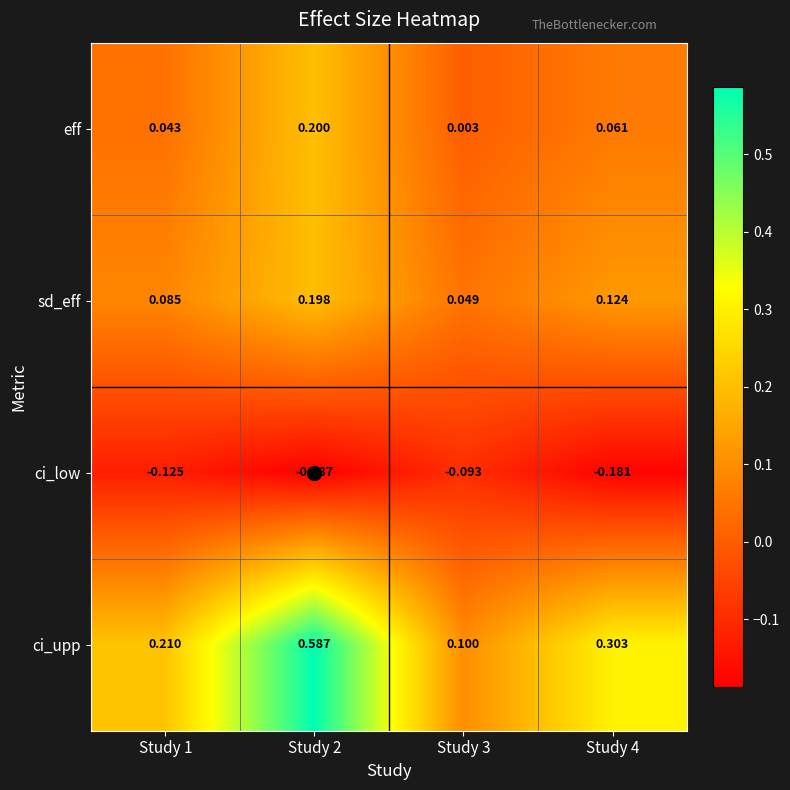

Which series has the largest range (max minus min)?

ci_upp